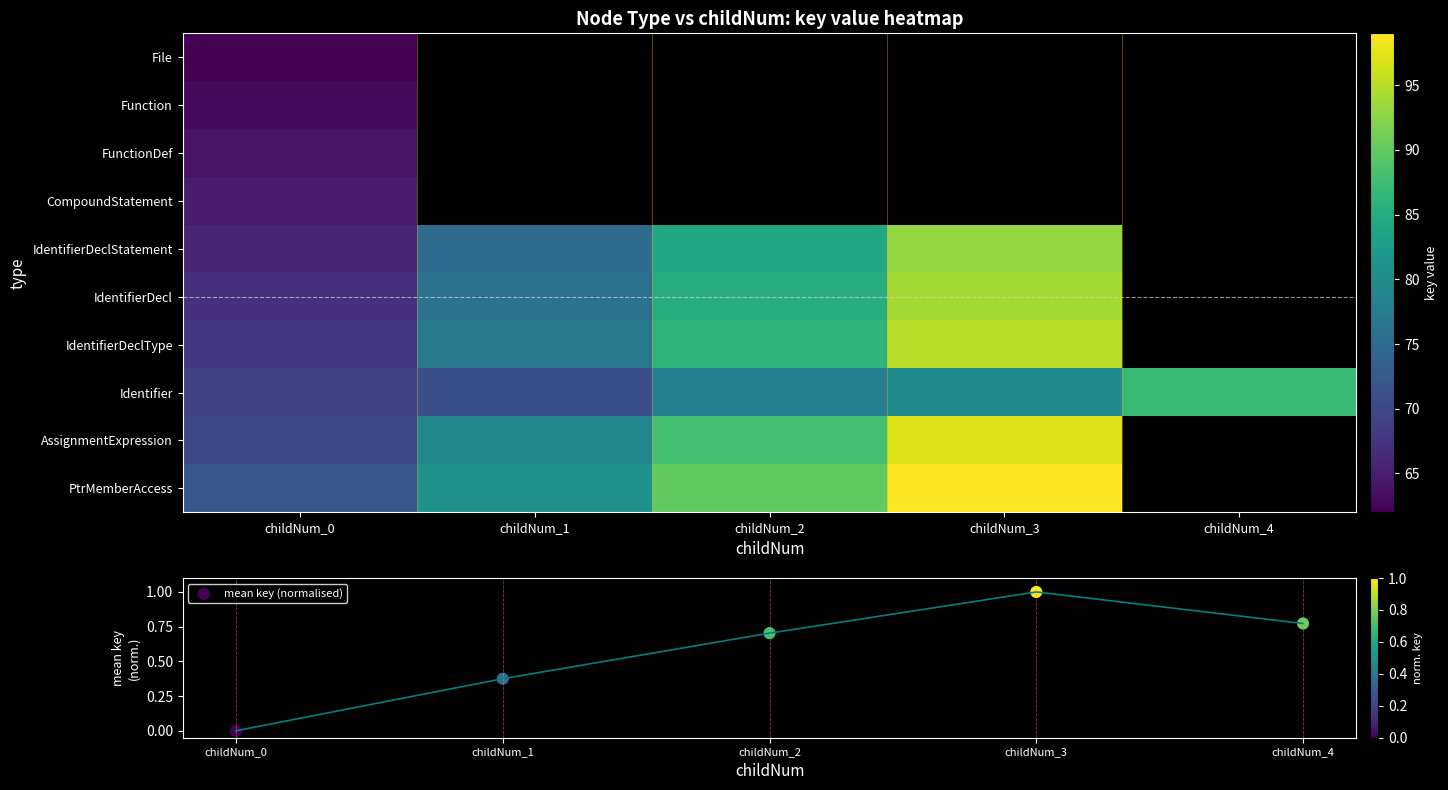

Is the value of IdentifierDeclStatement at childNum_0 greater than the value of CompoundStatement at childNum_0?

Yes